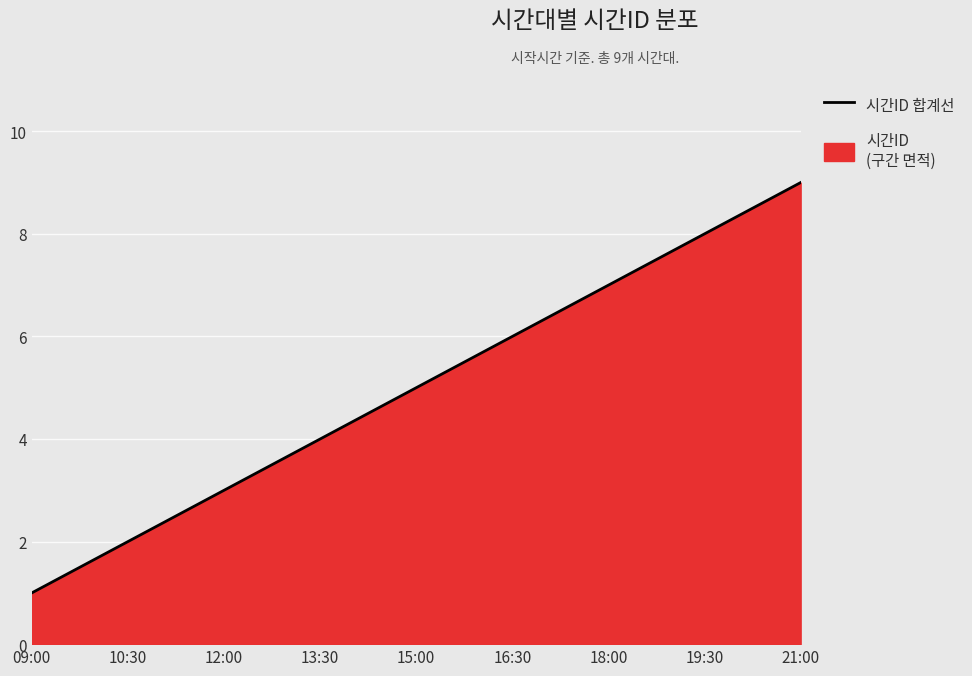

What position from the left is 19:30?

8